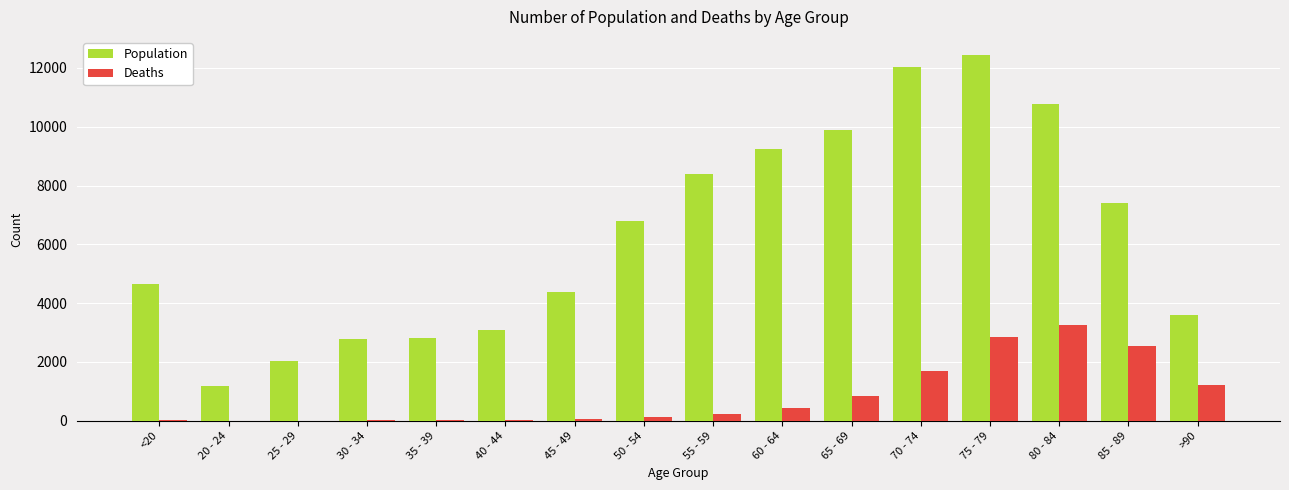

At which category is the sum across all series the highest?

75 - 79